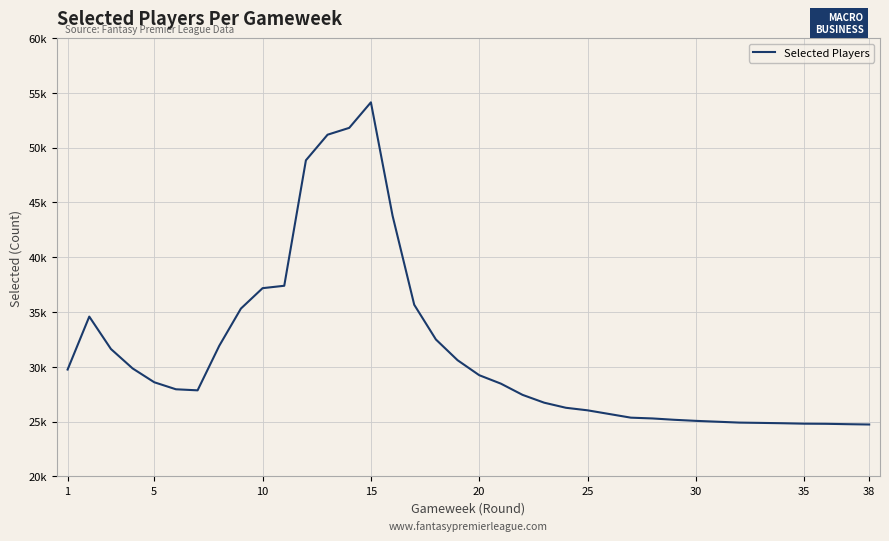

How many points are lower than both their immediate neighbors (excluding endpoints)?

1